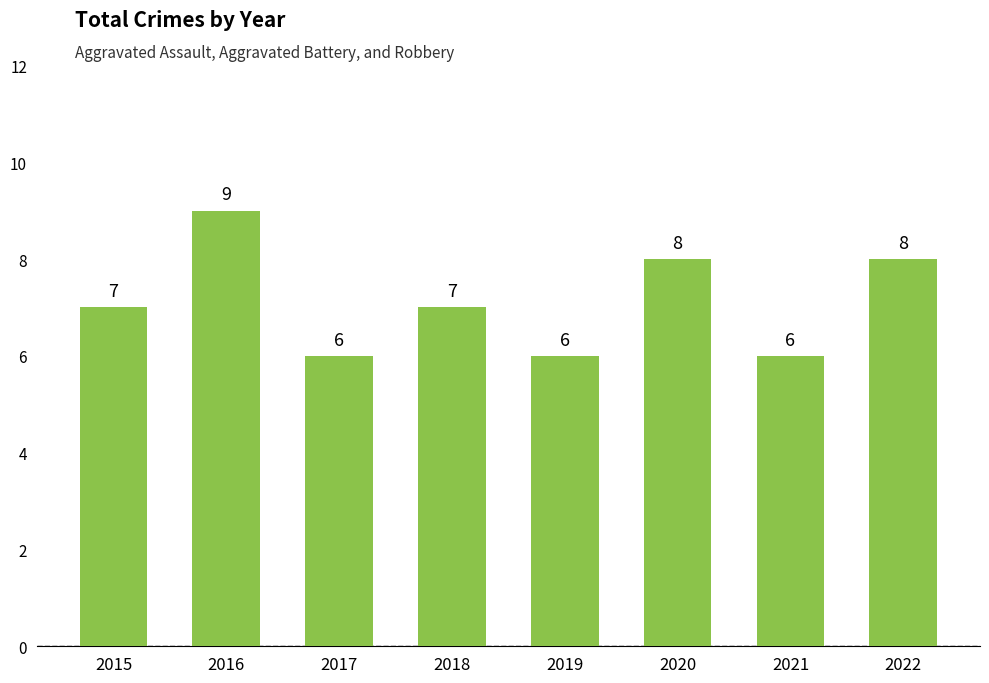

How many series are shown in this chart?

1